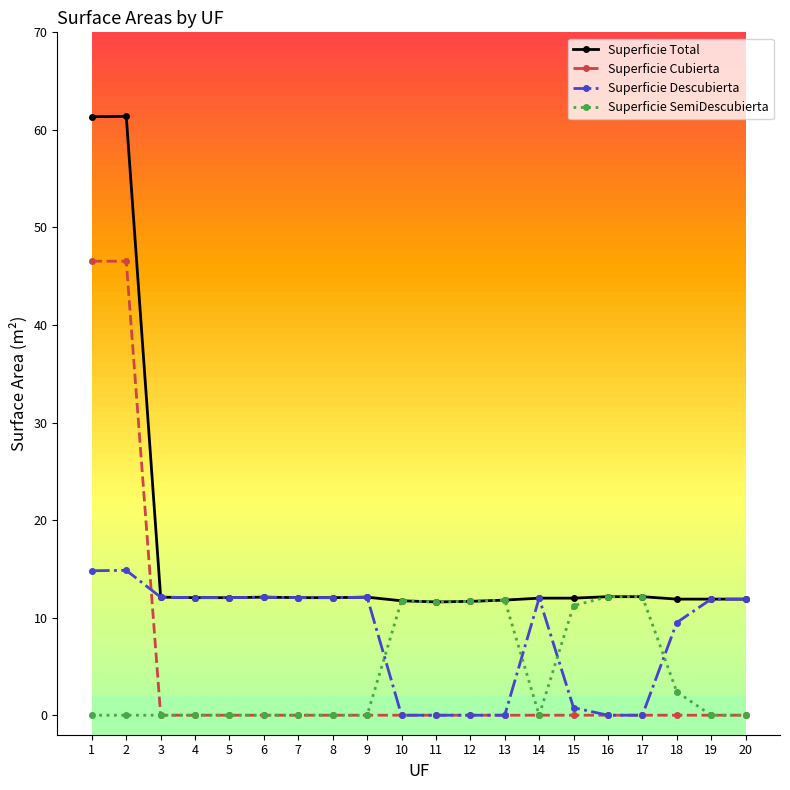

Which series has the largest range (max minus min)?

Superficie Total